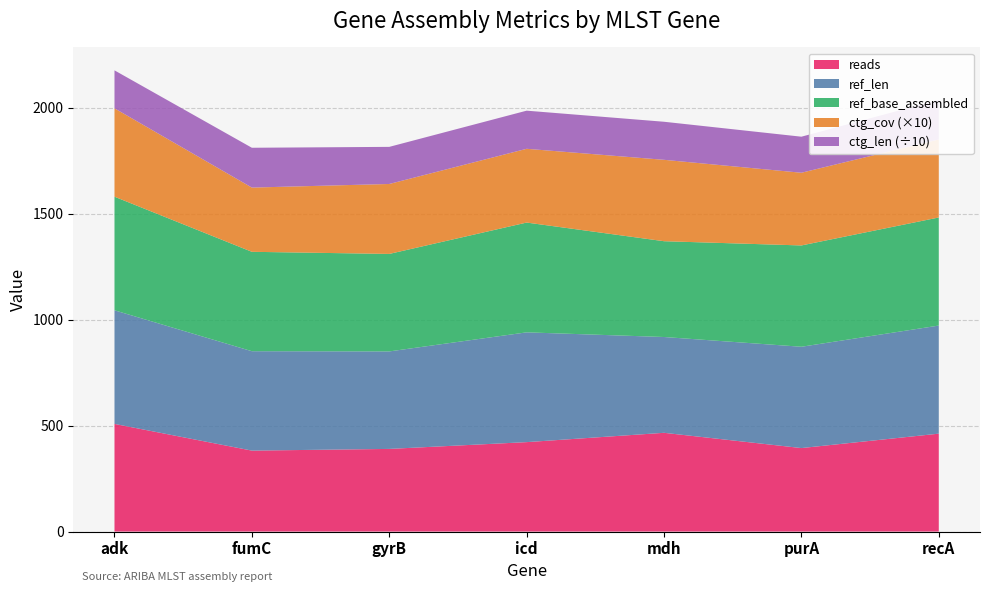

Reading left to right, what are all the values shown in this chart?

reads: adk=508.0	fumC=382.0	gyrB=390.0	icd=422.0	mdh=466.0	purA=394.0	recA=462.0
ref_len: adk=536.0	fumC=469.0	gyrB=460.0	icd=518.0	mdh=452.0	purA=478.0	recA=510.0
ref_base_assembled: adk=536.0	fumC=469.0	gyrB=460.0	icd=518.0	mdh=452.0	purA=478.0	recA=510.0
ctg_len: adk=1791.0	fumC=1879.0	gyrB=1751.0	icd=1799.0	mdh=1796.0	purA=1701.0	recA=1871.0
ctg_cov: adk=41.7	fumC=30.3	gyrB=33.0	icd=34.8	mdh=38.4	purA=34.3	recA=36.8